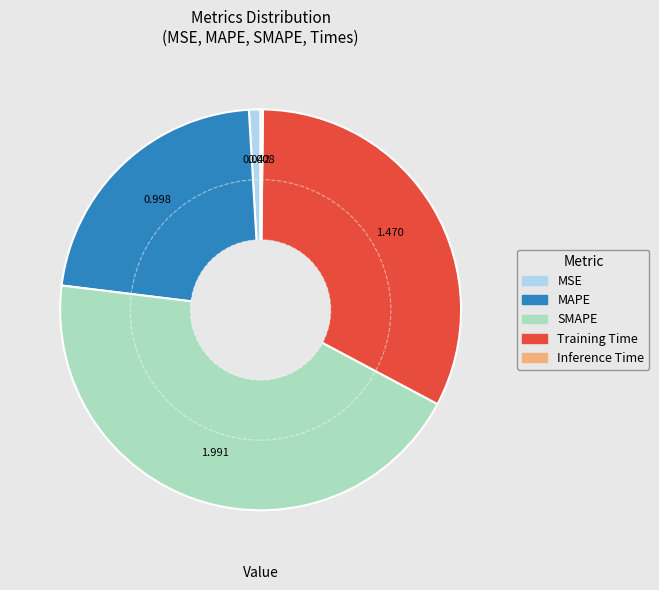

Is there any slice that represents more than half of the pie?

No